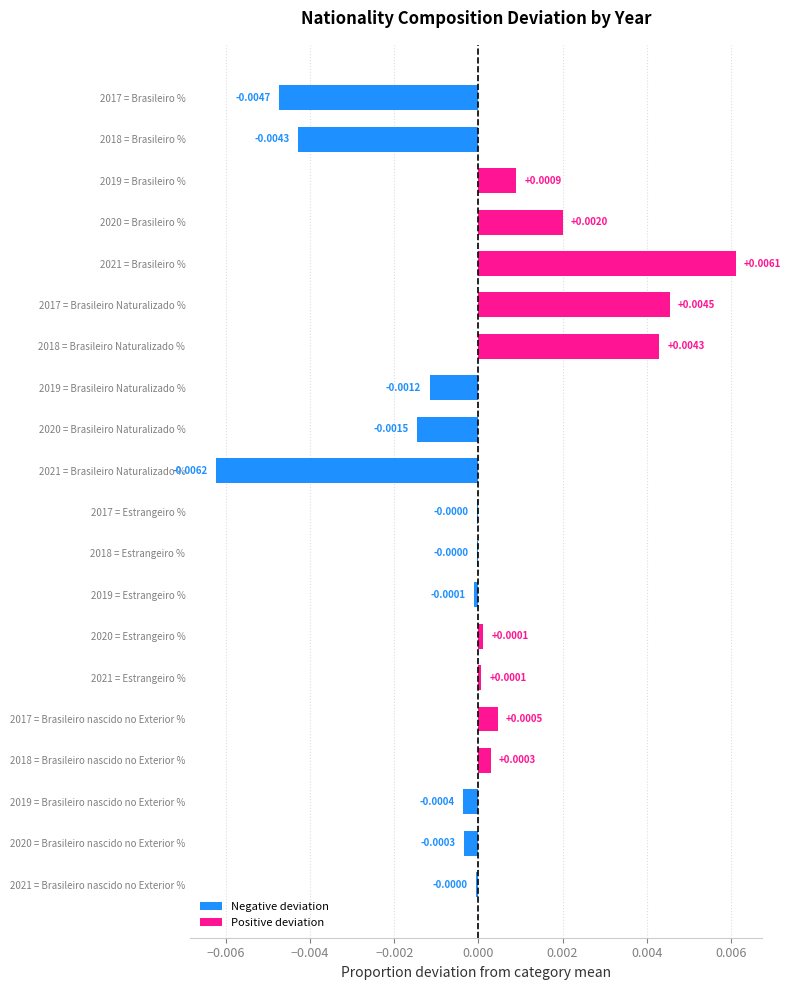

Is it true that Brasileiro Naturalizado % equals 0.0 at 2020?

True